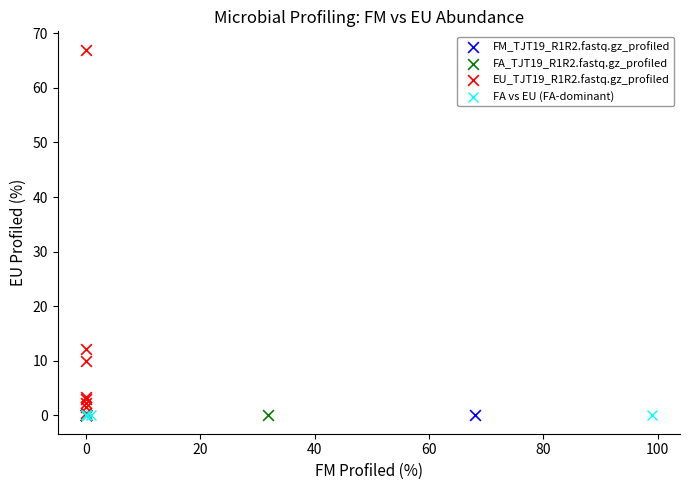

Which series contains the highest Y value?

EU_TJT19_R1R2.fastq.gz_profiled